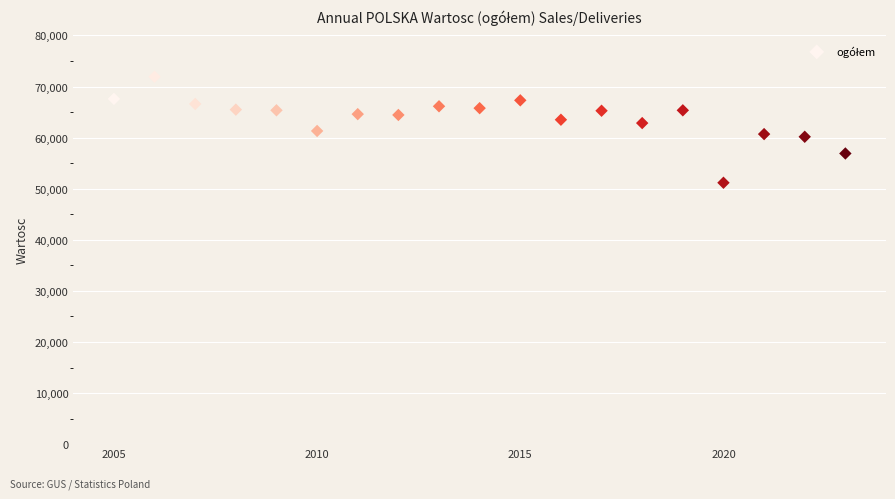

What is the range of X values (max minus min)?

18